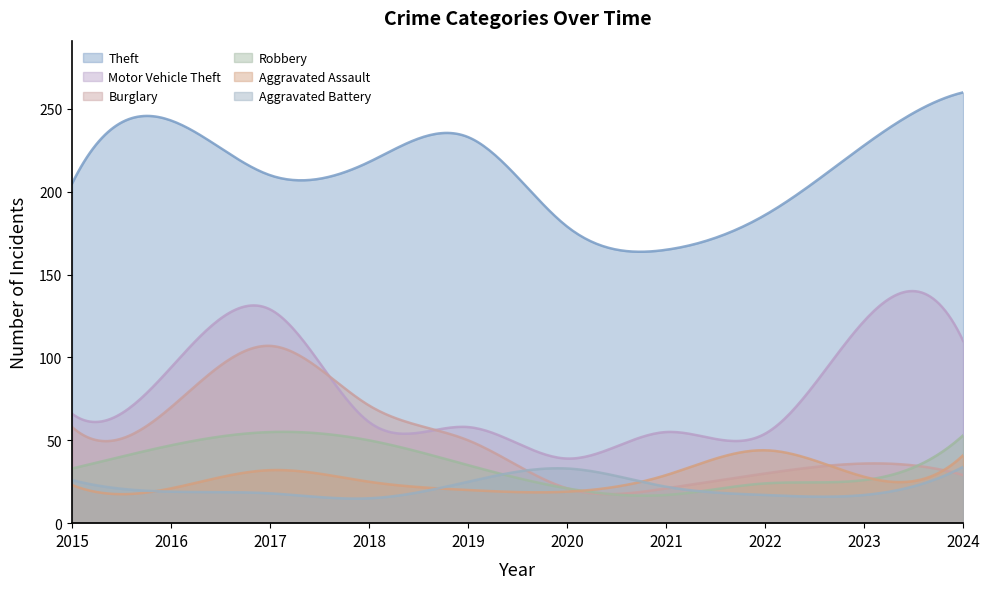

Where is the first local minimum for Aggravated Assault?

2016